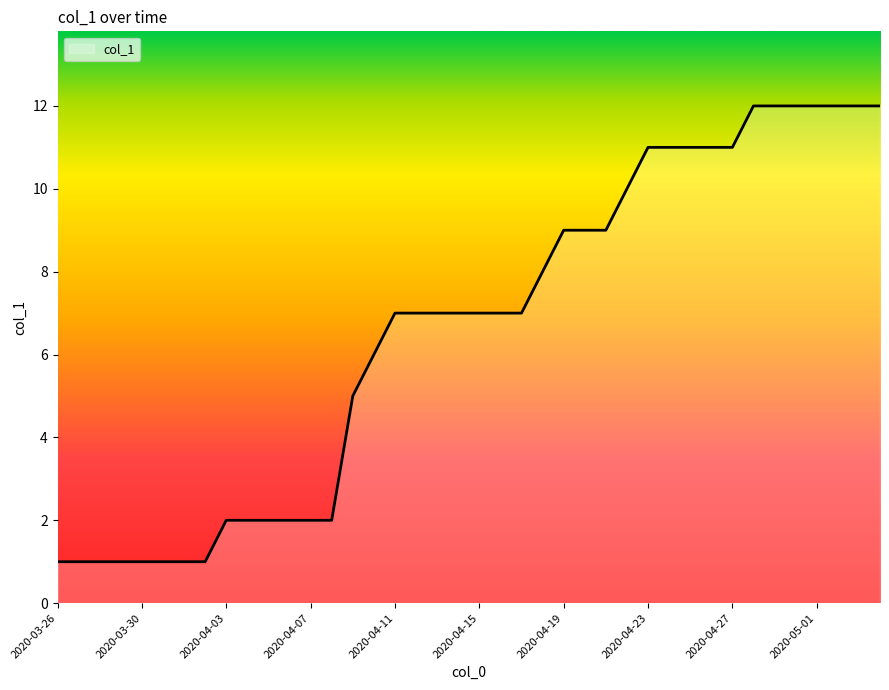

Reading left to right, list all the values displayed in this chart.

1	1	1	1	1	1	1	1	2	2	2	2	2	2	5	6	7	7	7	7	7	7	7	8	9	9	9	10	11	11	11	11	11	12	12	12	12	12	12	12